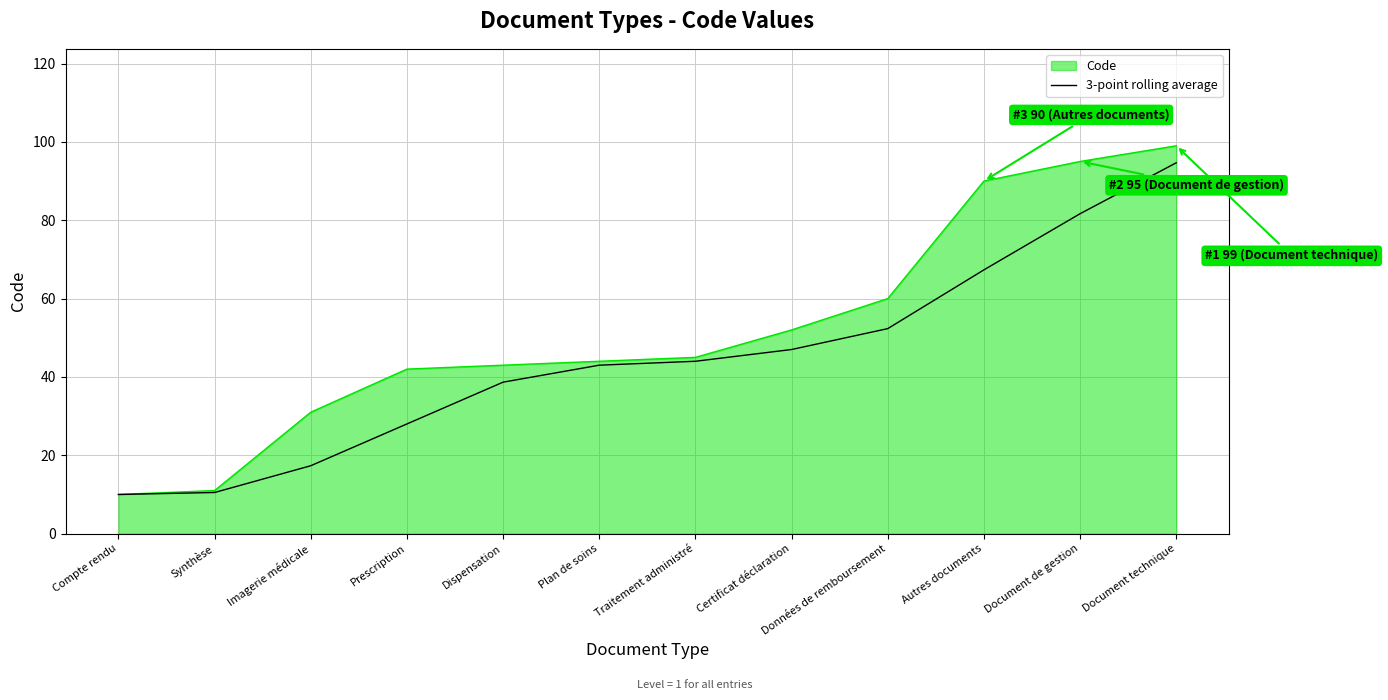

What is the total value across all series at Prescription?

70.0